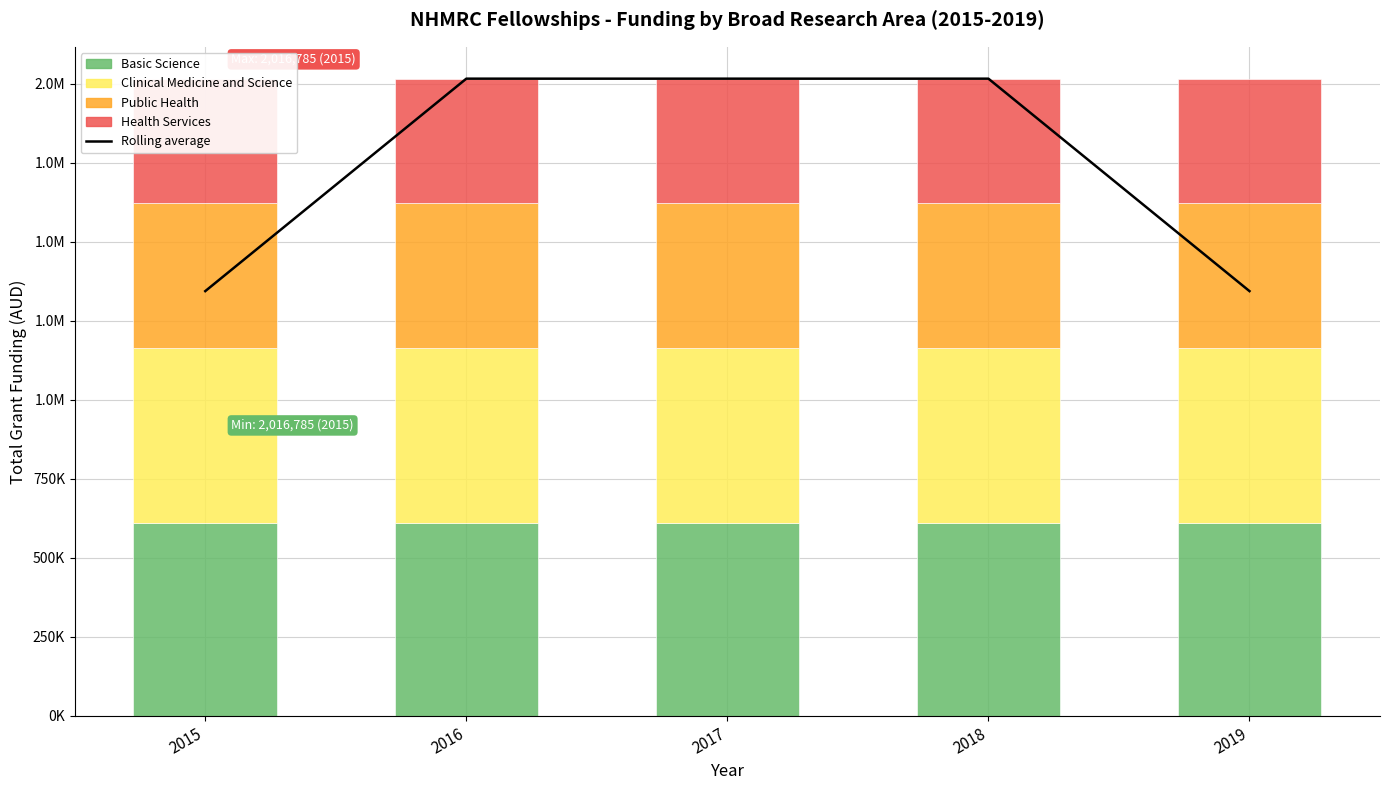

List the labels in order of Public Health value, smallest first.

2015, 2016, 2017, 2018, 2019